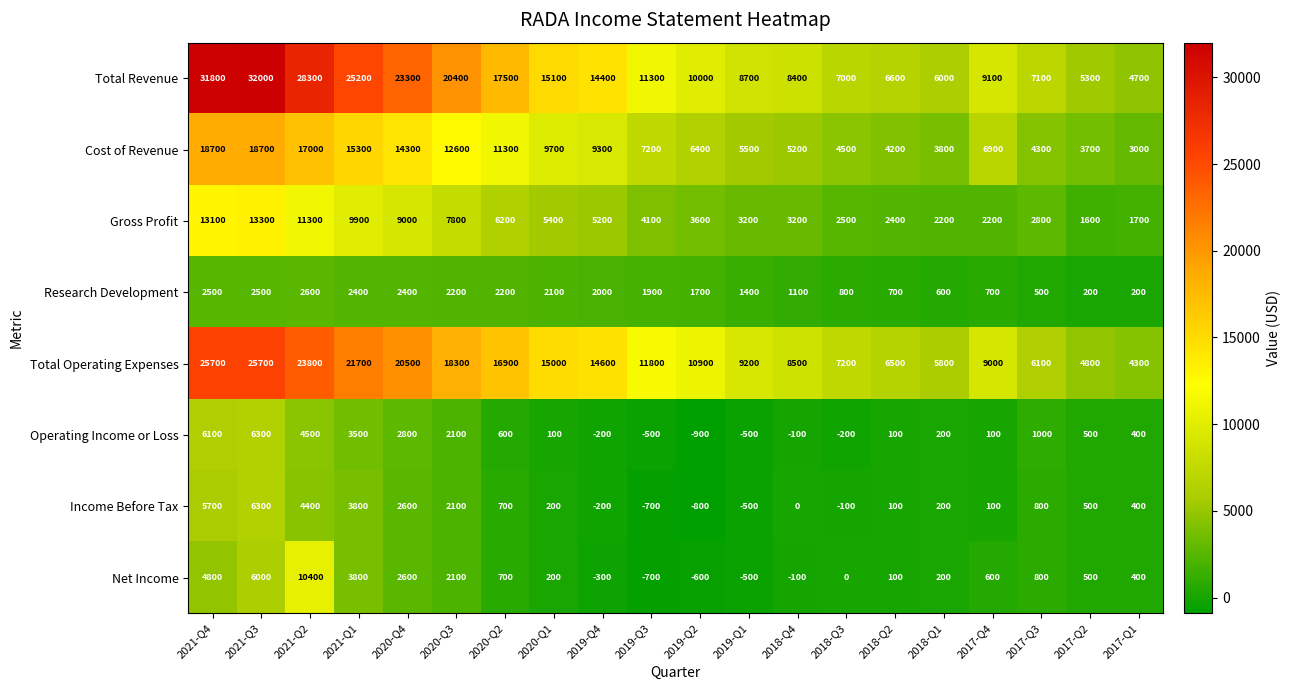

Which series has the widest spread of values?

Total Revenue